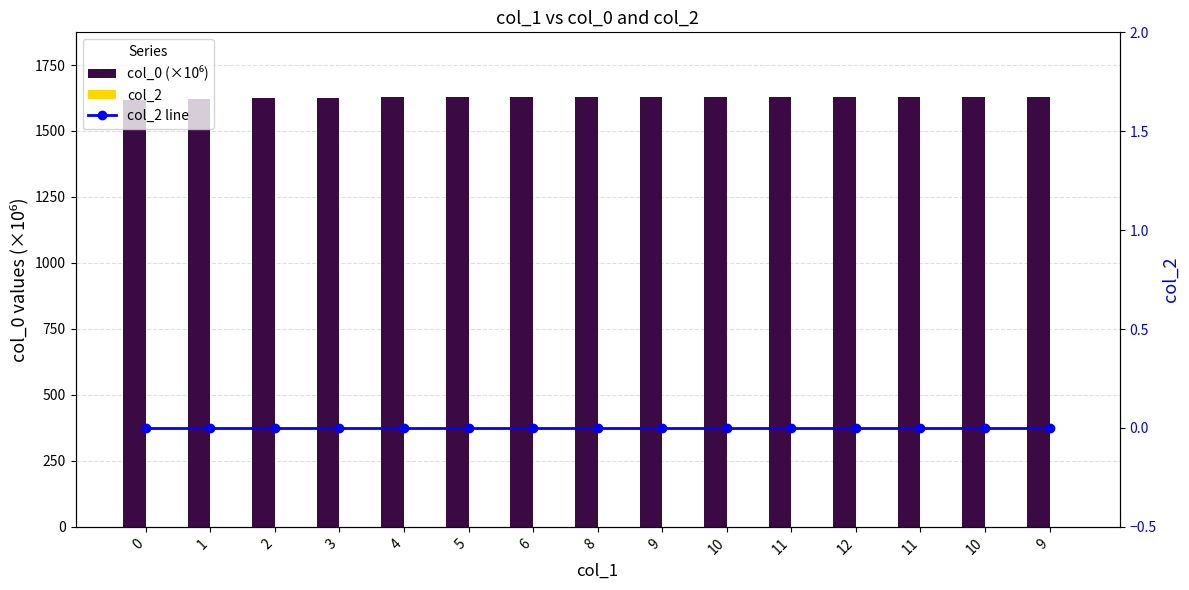

Reading right to left, transcribe all the data shown in this chart.

col_0 (×10⁶): 1629.4	1629.4	1629.4	1629.2	1628.9	1628.0	1627.9	1627.4	1627.4	1627.4	1627.4	1625.2	1624.9	1622.0	1616.7
col_2: 0.0	0.0	0.0	0.0	0.0	0.0	0.0	0.0	0.0	0.0	0.0	0.0	0.0	0.0	0.0
col_2 line: 0.0	0.0	0.0	0.0	0.0	0.0	0.0	0.0	0.0	0.0	0.0	0.0	0.0	0.0	0.0